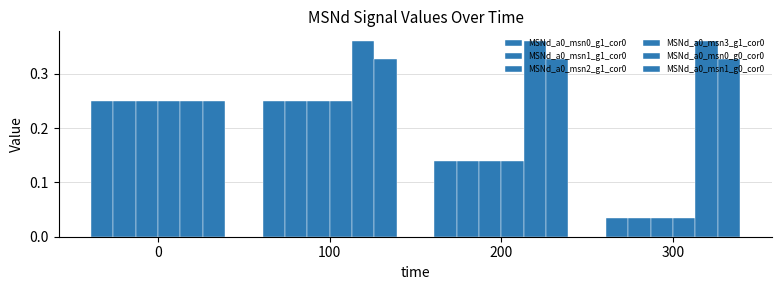

How many bars are there in each group?

6